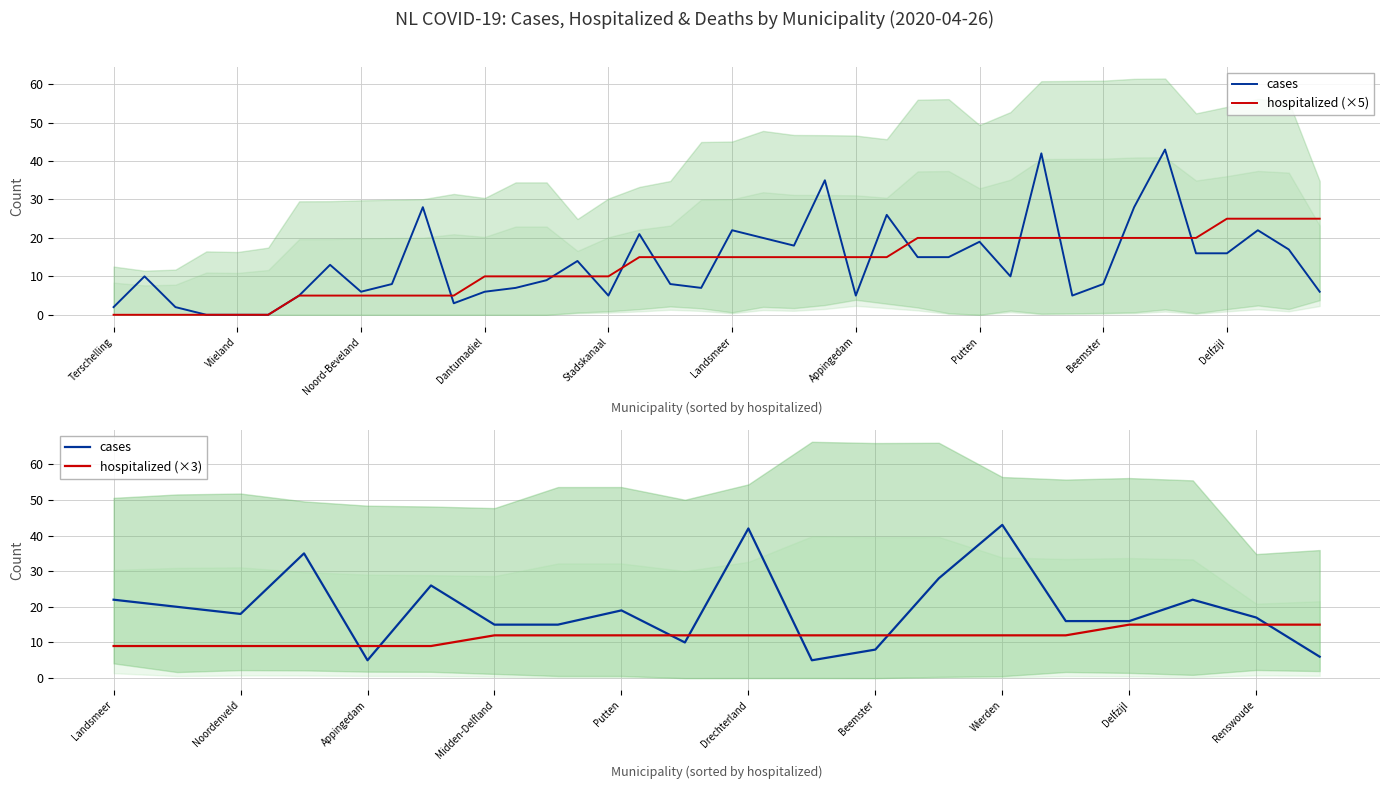

What is the highest value of the hospitalized series?

25